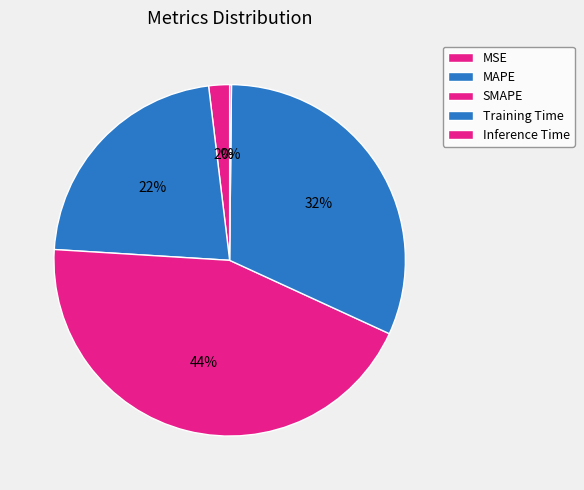

To the nearest percent, what is the difference between the largest and smallest slice percentages?

44%